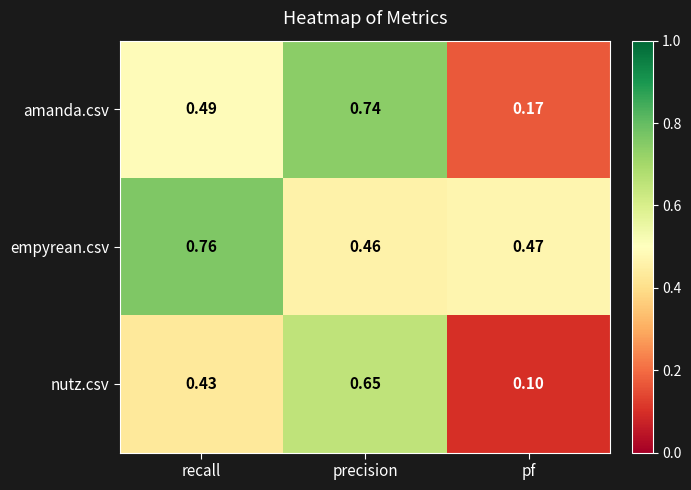

Is the value of nutz.csv at precision greater than the value of amanda.csv at recall?

Yes